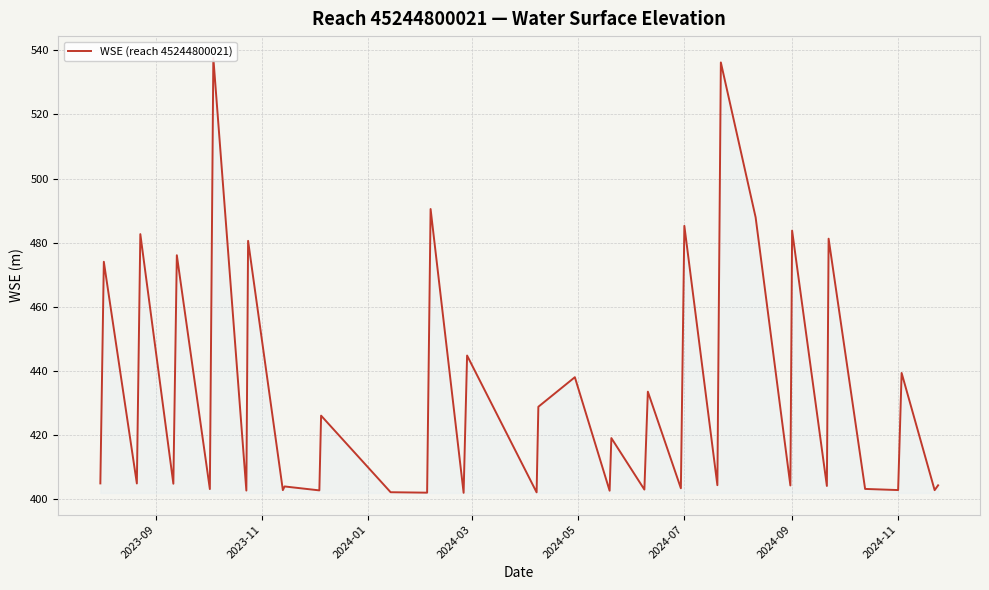

Reading right to left, list all the values displayed in this chart.

404.3	402.8	439.4	402.9	403.2	481.3	404.1	483.8	404.3	487.9	536.2	404.4	485.3	403.4	433.6	403.0	419.1	402.7	438.1	428.8	402.1	444.8	402.0	490.5	402.0	402.2	426.1	402.8	404.0	402.8	480.6	402.7	537.7	403.2	476.1	404.8	482.7	404.9	474.1	404.9